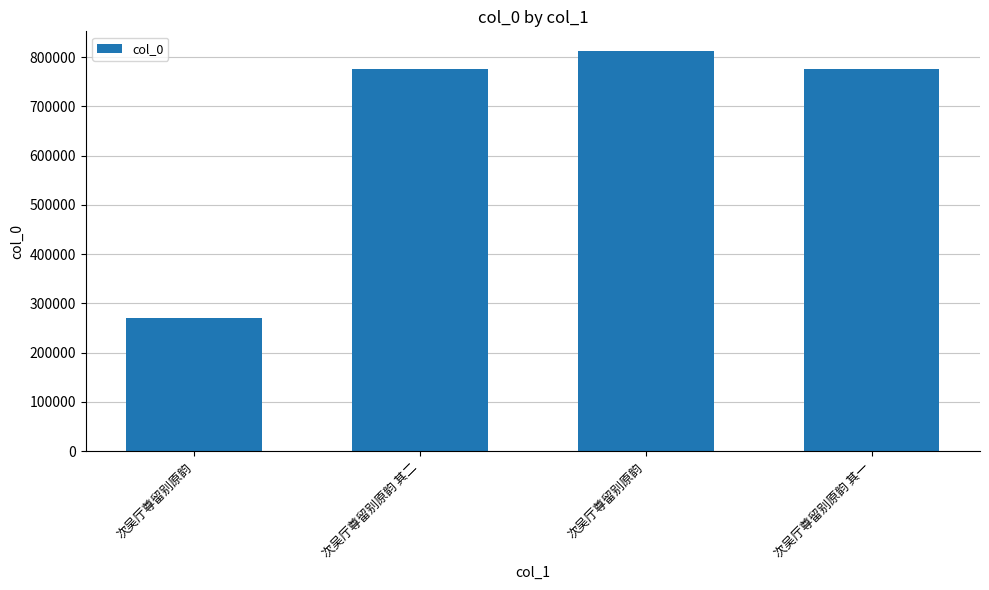

How many bars are there in total?

4